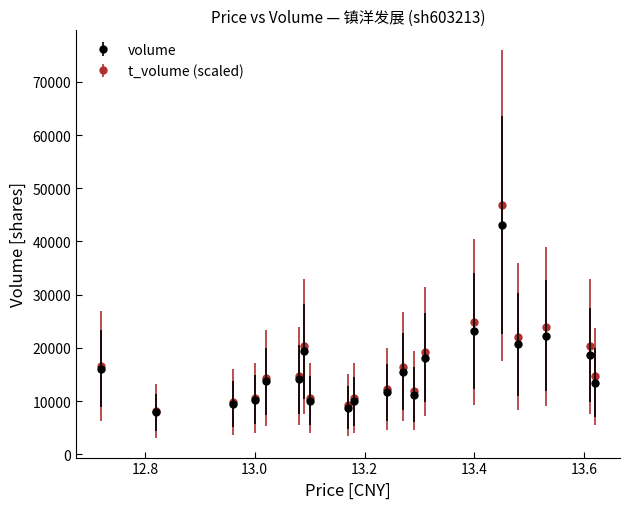

True or false: volume has more than 1 interior local peaks.

True